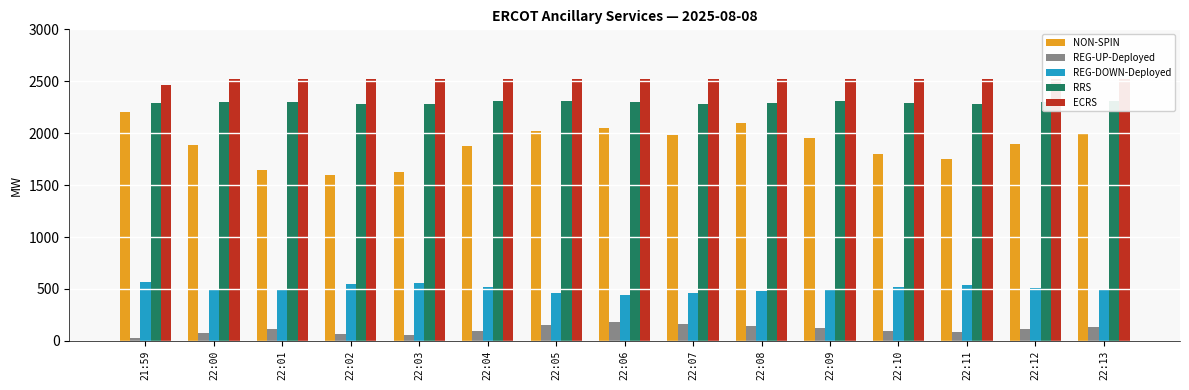

What position from the right is 22:00?

14